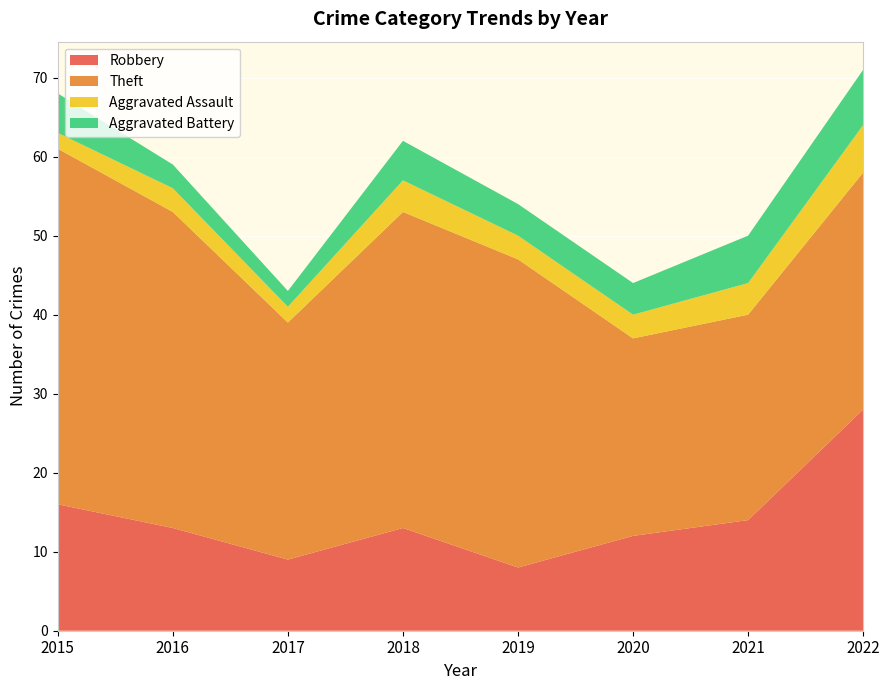

Reading left to right, extract all data points from this chart.

Robbery: 2015=16	2016=13	2017=9	2018=13	2019=8	2020=12	2021=14	2022=28
Theft: 2015=45	2016=40	2017=30	2018=40	2019=39	2020=25	2021=26	2022=30
Aggravated Assault: 2015=2	2016=3	2017=2	2018=4	2019=3	2020=3	2021=4	2022=6
Aggravated Battery: 2015=5	2016=3	2017=2	2018=5	2019=4	2020=4	2021=6	2022=7